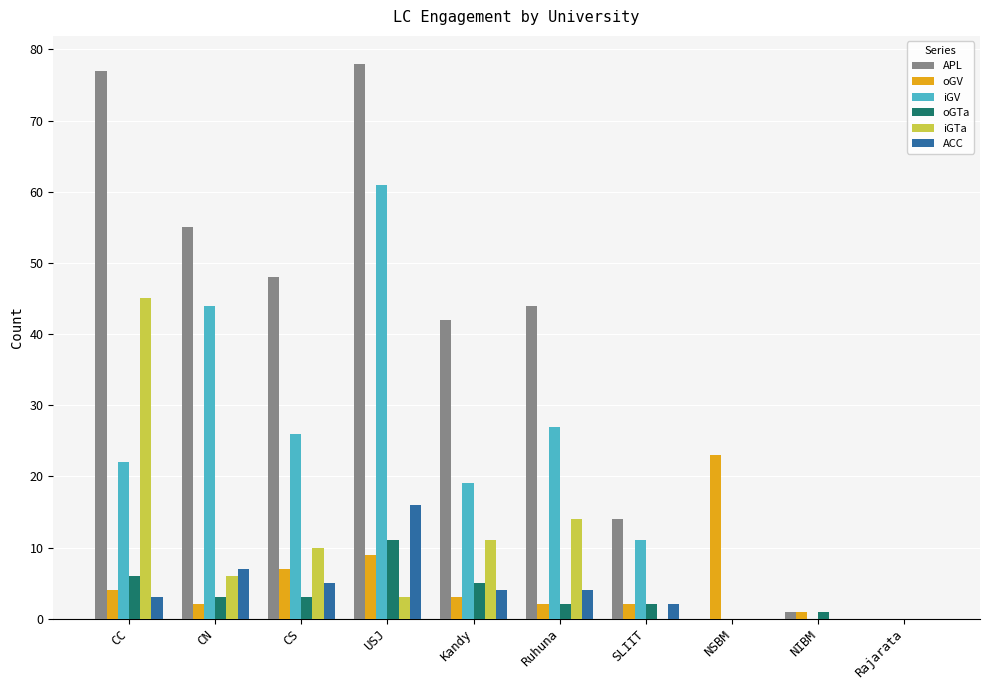

What is the sum of all APL values?

359